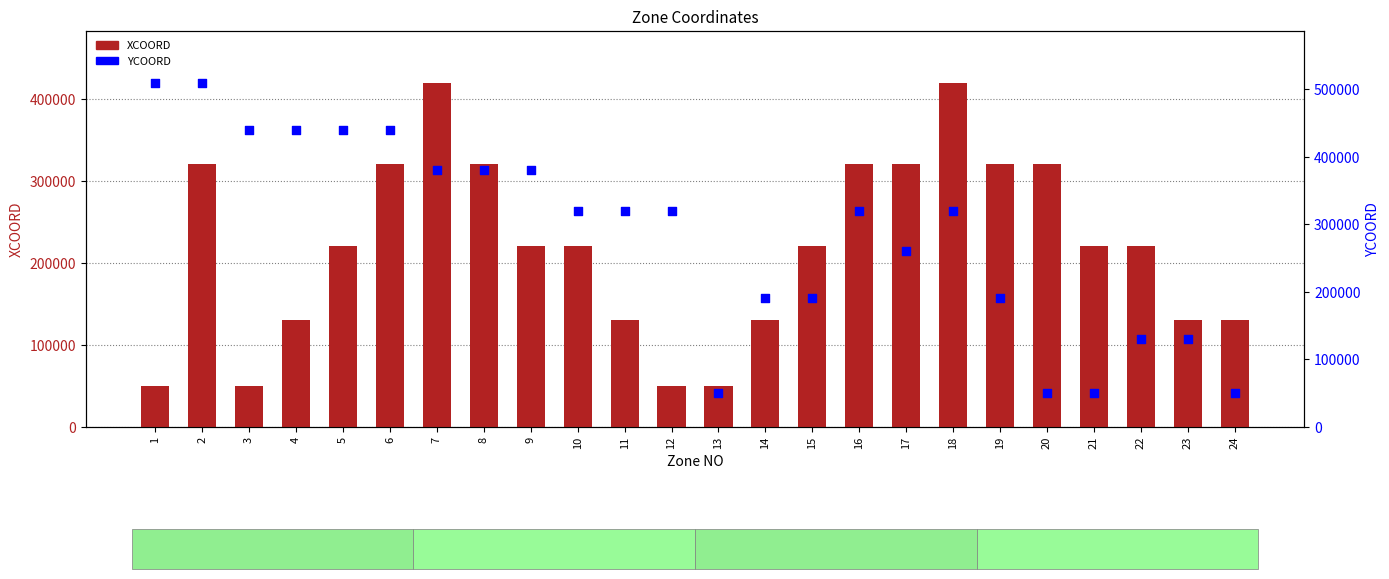

What are all the series names shown in the legend?

XCOORD, YCOORD